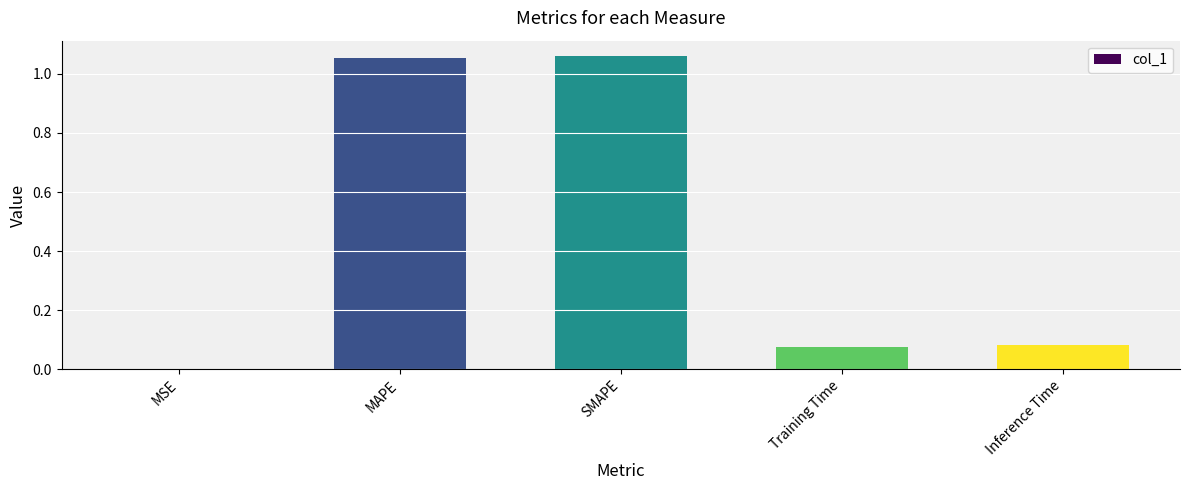

Is it true that the value at MSE is 0.0?

True